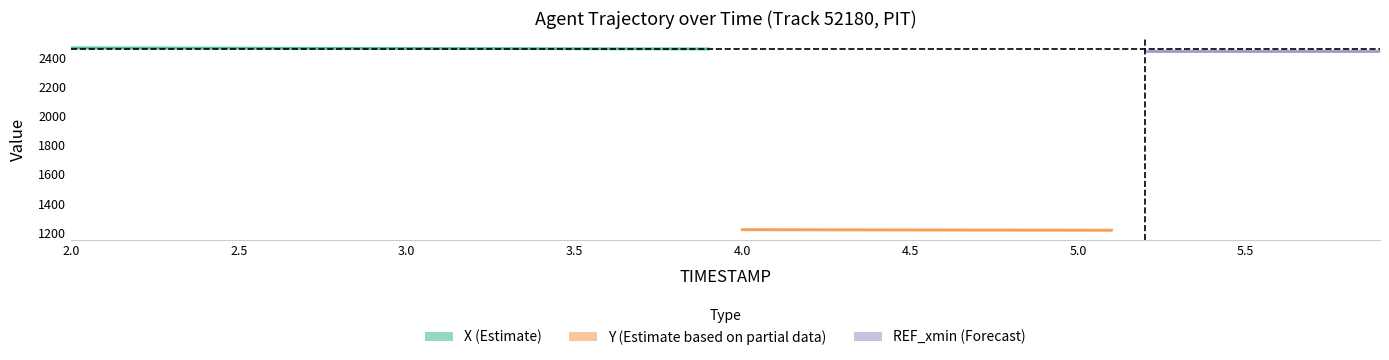

What is the sum of all Y values?

48793.1